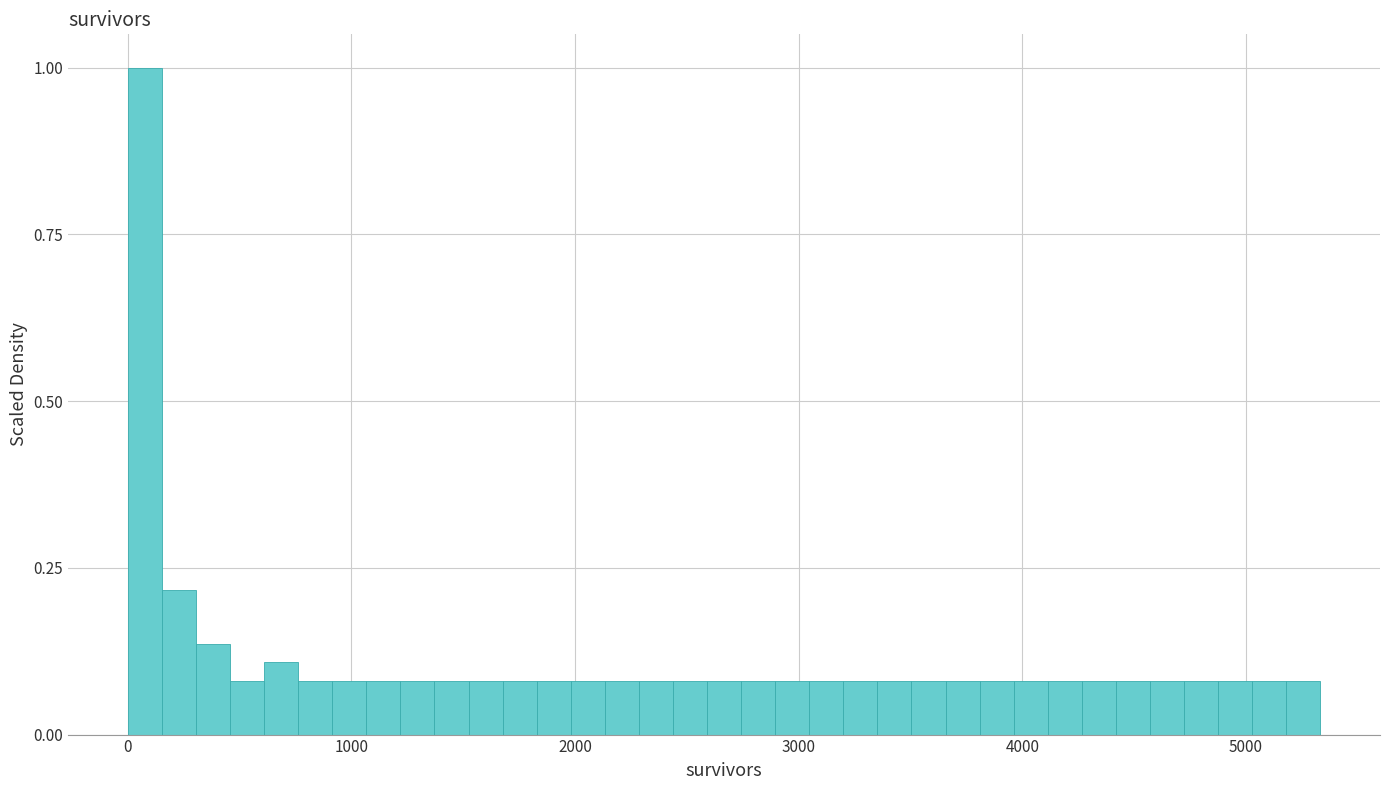

Around what value on the x-axis is the tallest bar? Give the approximate position of its centre, as read against the axis.

100